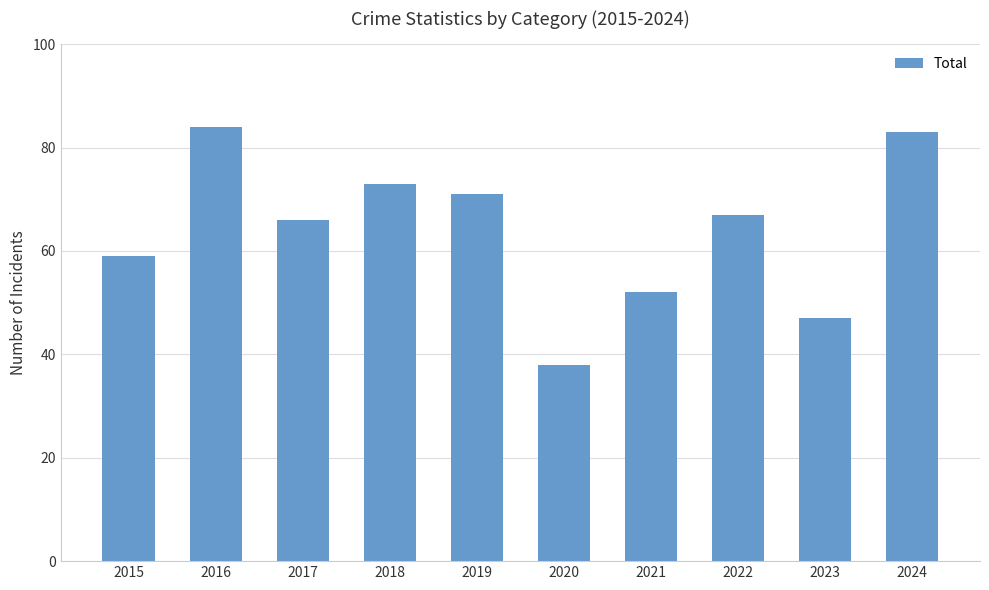

What is the difference between the second highest and minimum values?

45